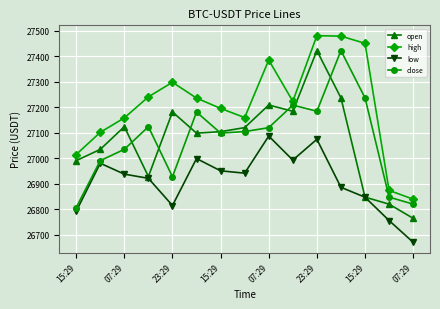

What is the value of the low point at the 8th from the left?

26941.3